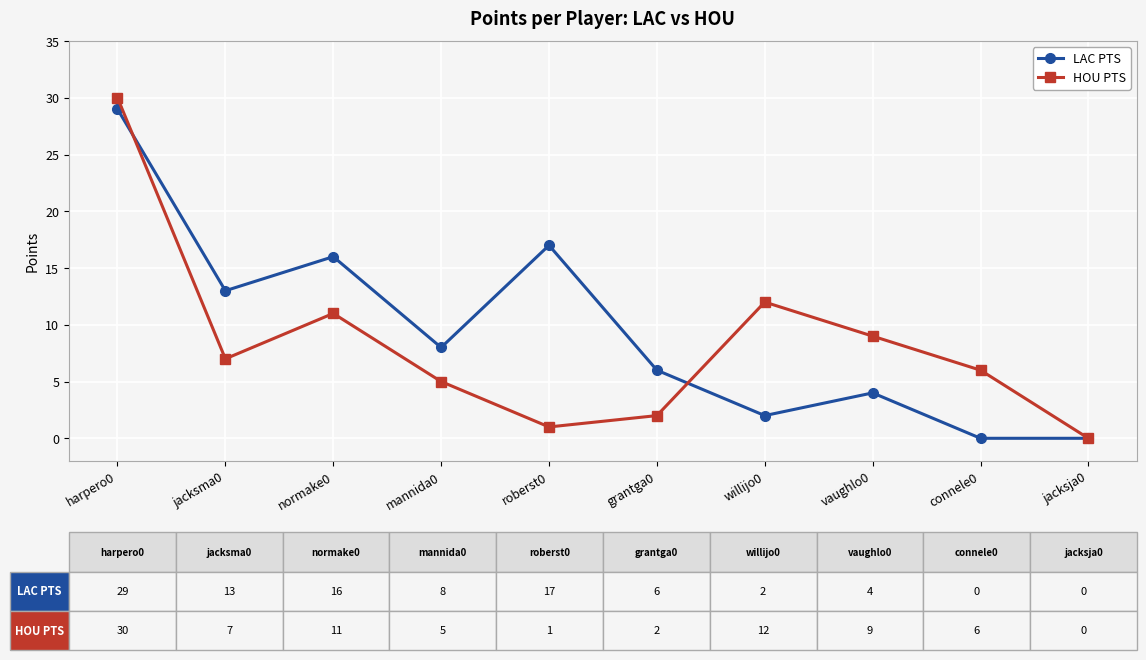

True or false: LAC PTS has a value of 29 at harpero0.

True